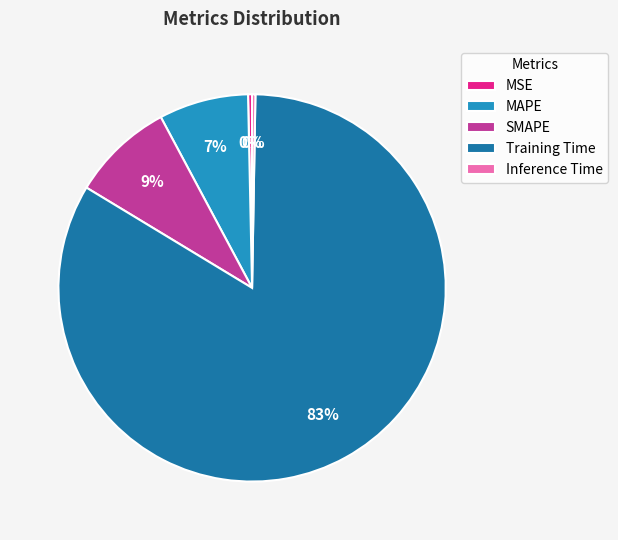

To the nearest percent, what is the average slice percentage?

20%